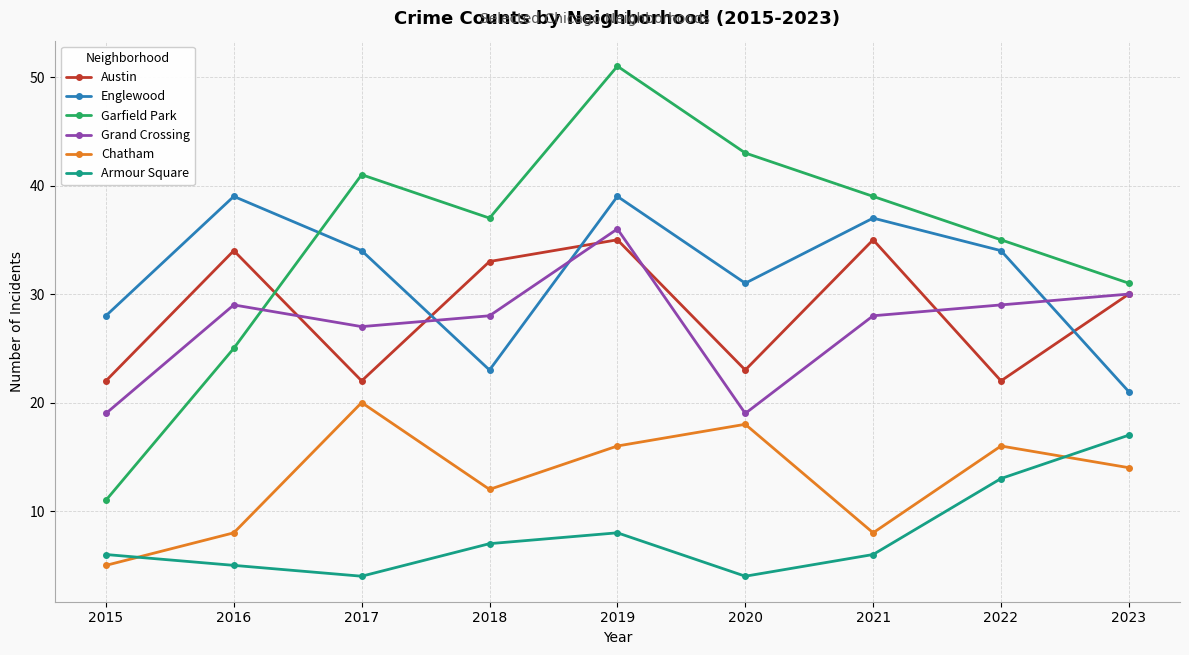

How many categories are shown in the chart?

9